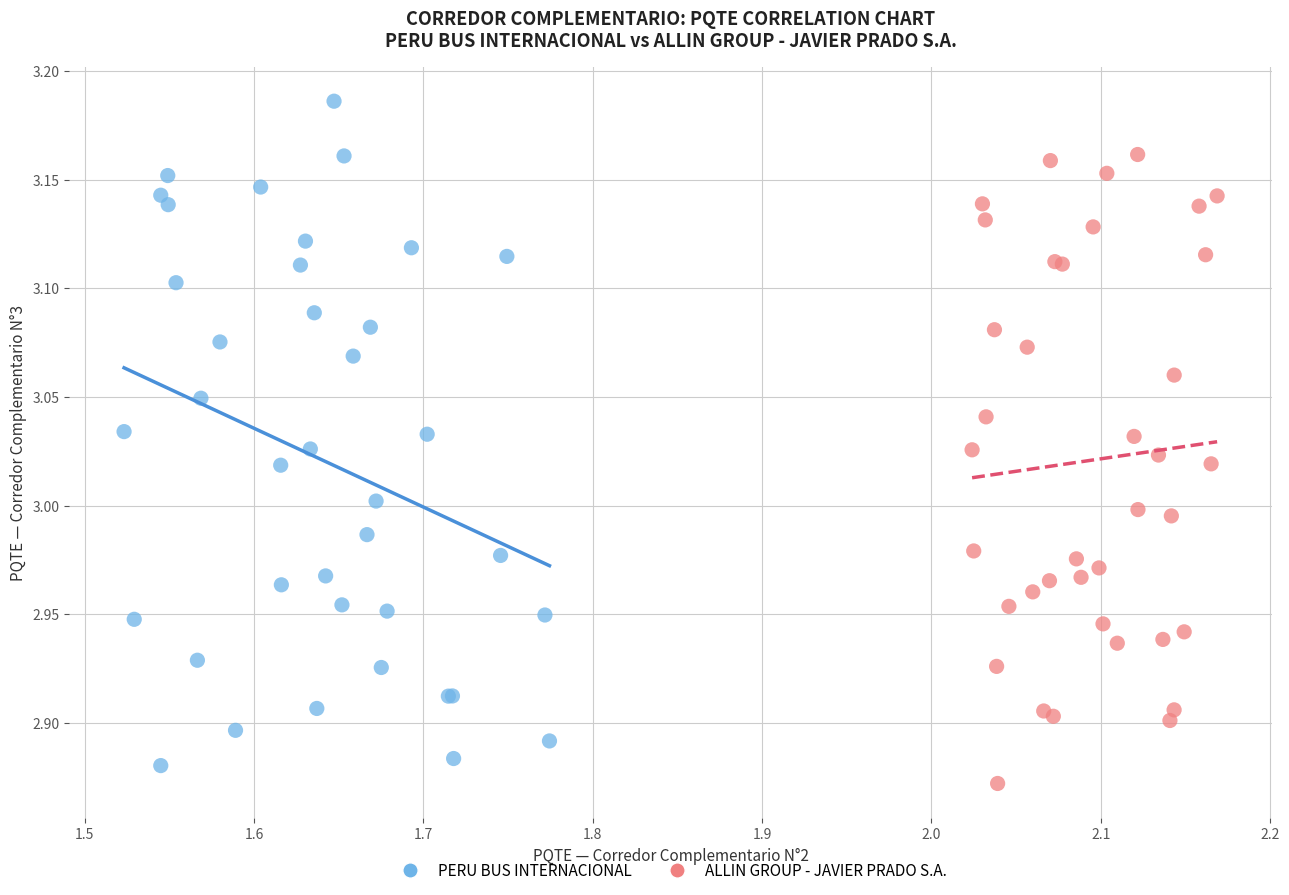

Which series contains the highest Y value?

PERU BUS INTERNACIONAL